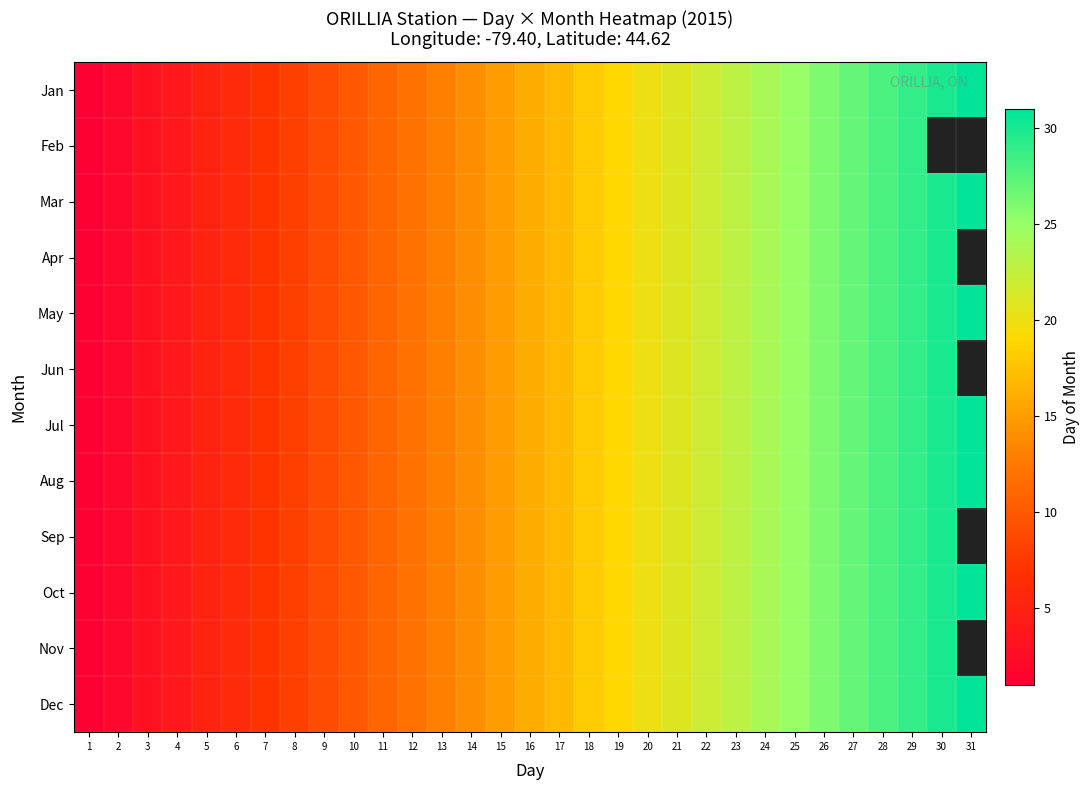

What is the sum of the Apr values at 19 and 21?

40.0